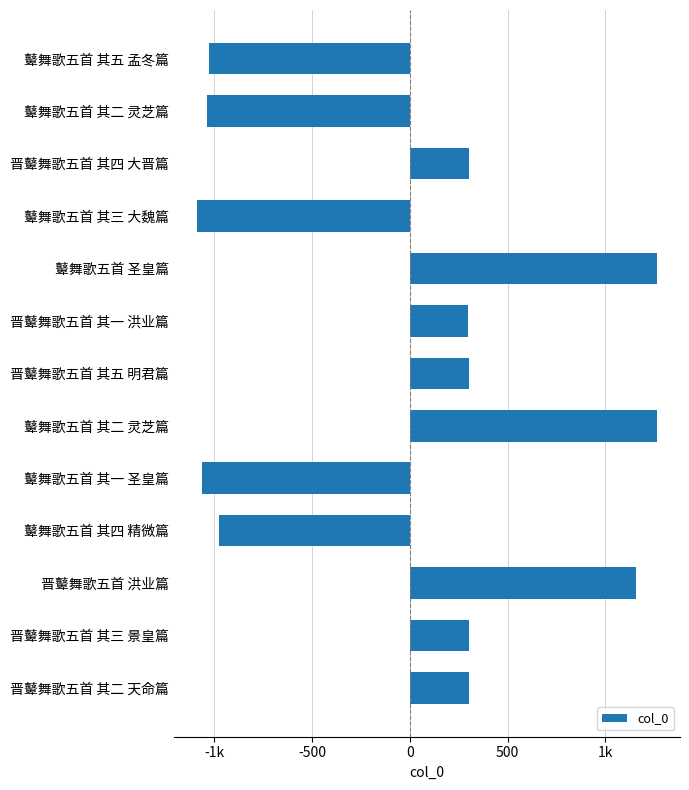

Does the chart contain any negative values?

Yes